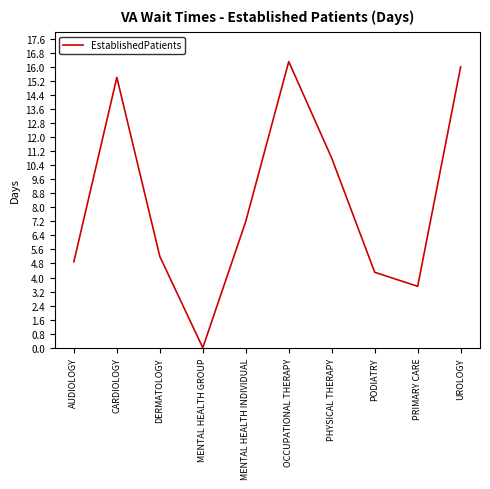

List the labels in order of value, smallest first.

MENTAL HEALTH GROUP, PRIMARY CARE, PODIATRY, AUDIOLOGY, DERMATOLOGY, MENTAL HEALTH INDIVIDUAL, PHYSICAL THERAPY, CARDIOLOGY, UROLOGY, OCCUPATIONAL THERAPY